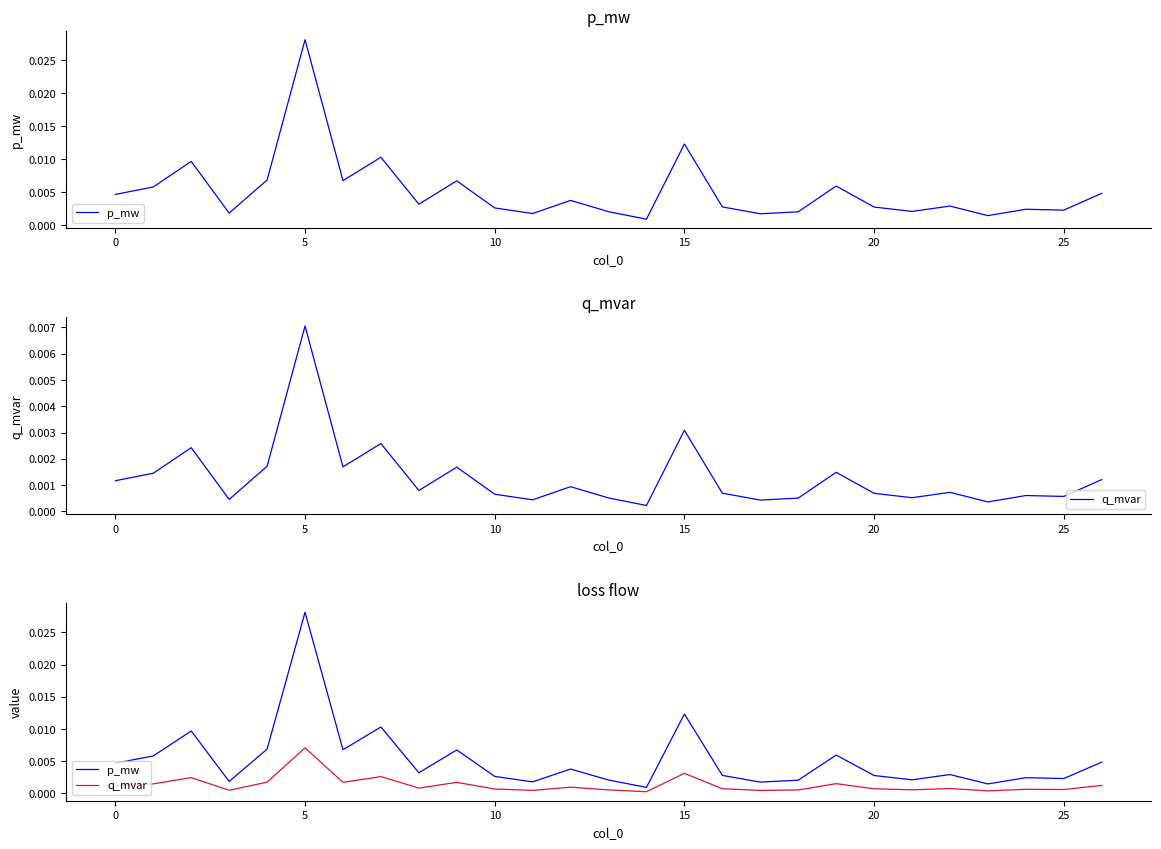

At 18, list the series in order from smallest to largest.

q_mvar, p_mw